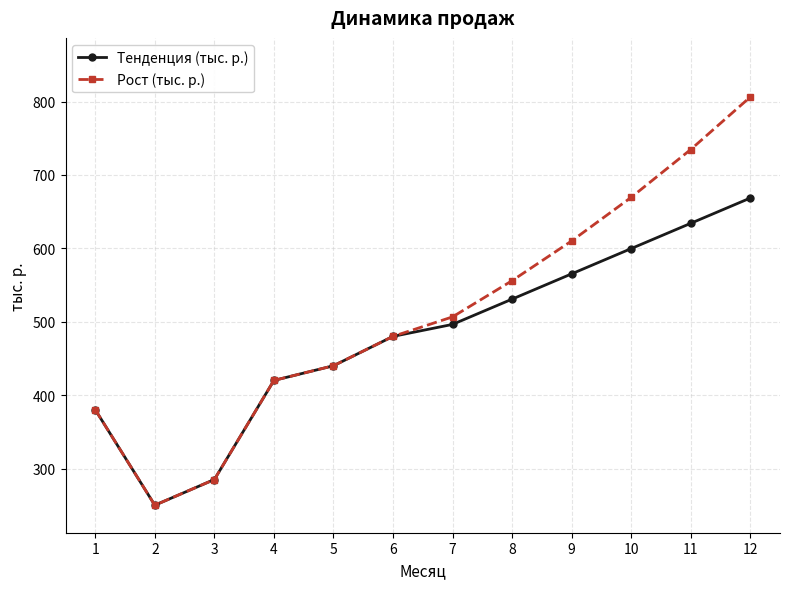

Which series has the widest spread of values?

Рост (тыс. р.)